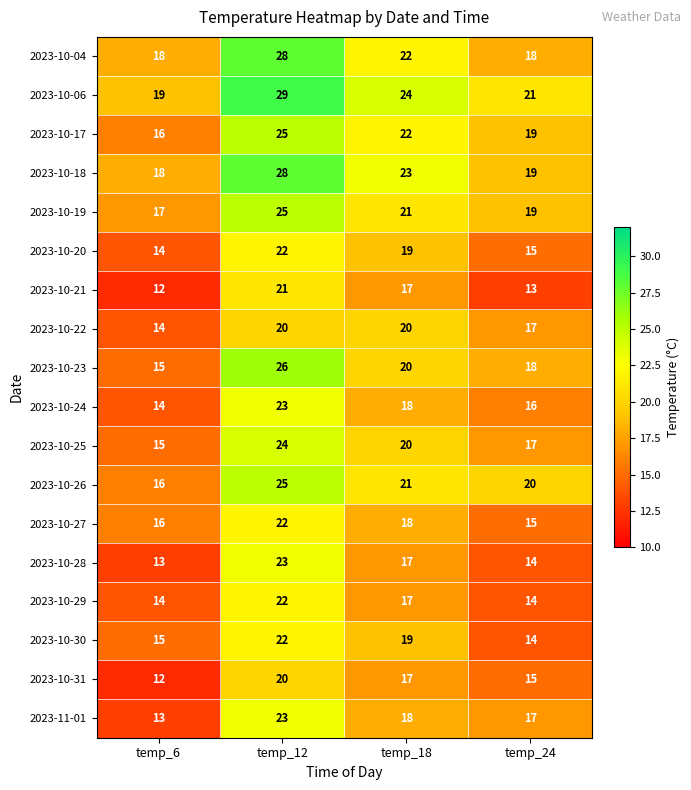

At which category does the chart reach its peak across all series?

temp_12